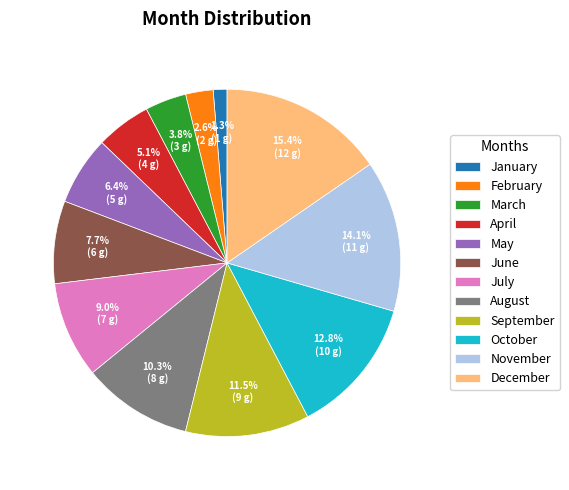

How many slices are in this pie chart?

12